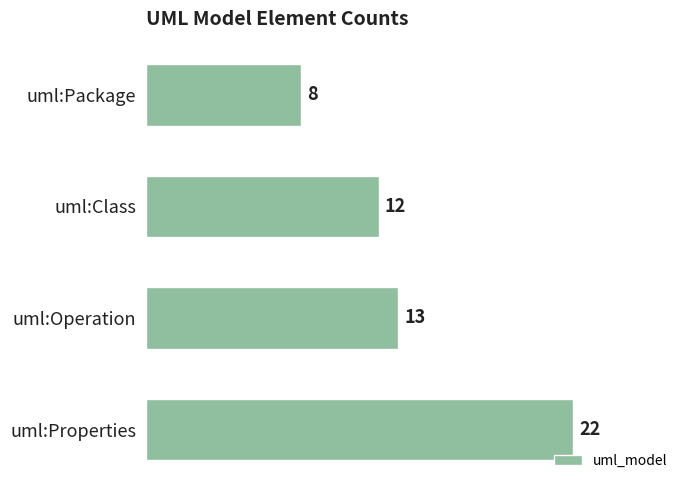

Is it true that the value at uml:Properties is 5?

False